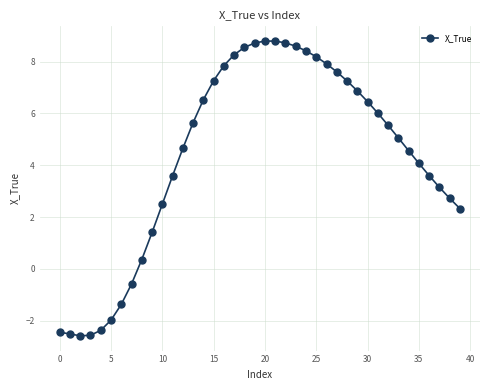

What is the maximum value shown in the chart?

8.8